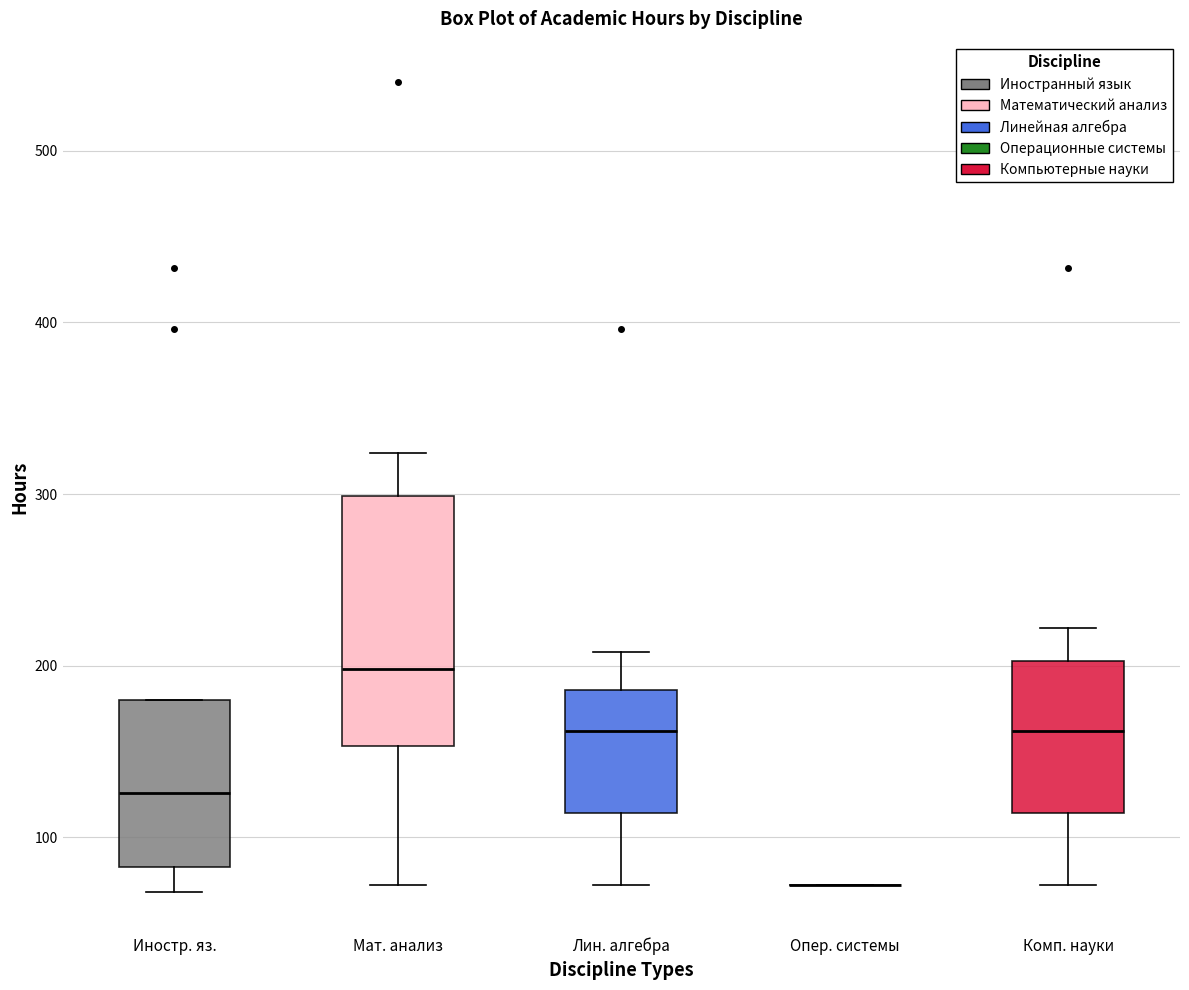

Where does the median line of the box for Комп. науки sit on the y-axis? The values are not printed on the chart, so give them approximately, as read against the axis.

160